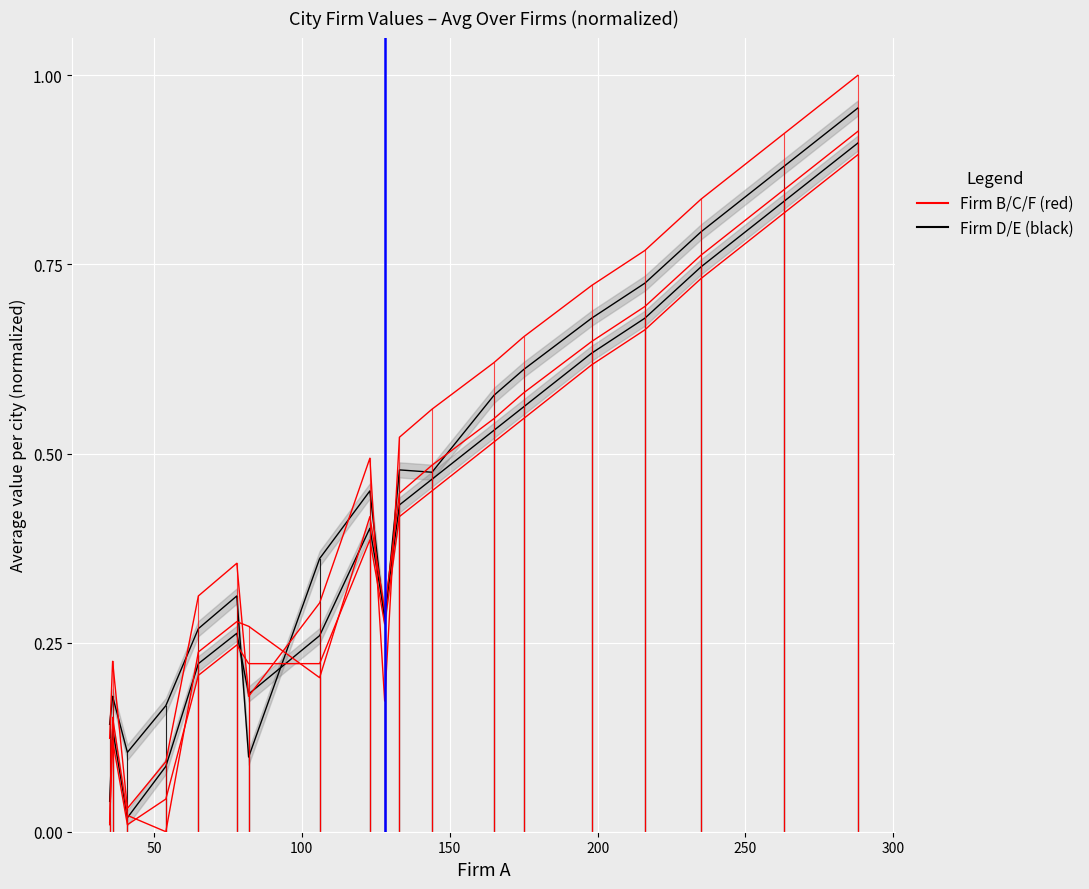

What is the greatest value displayed?

1.0